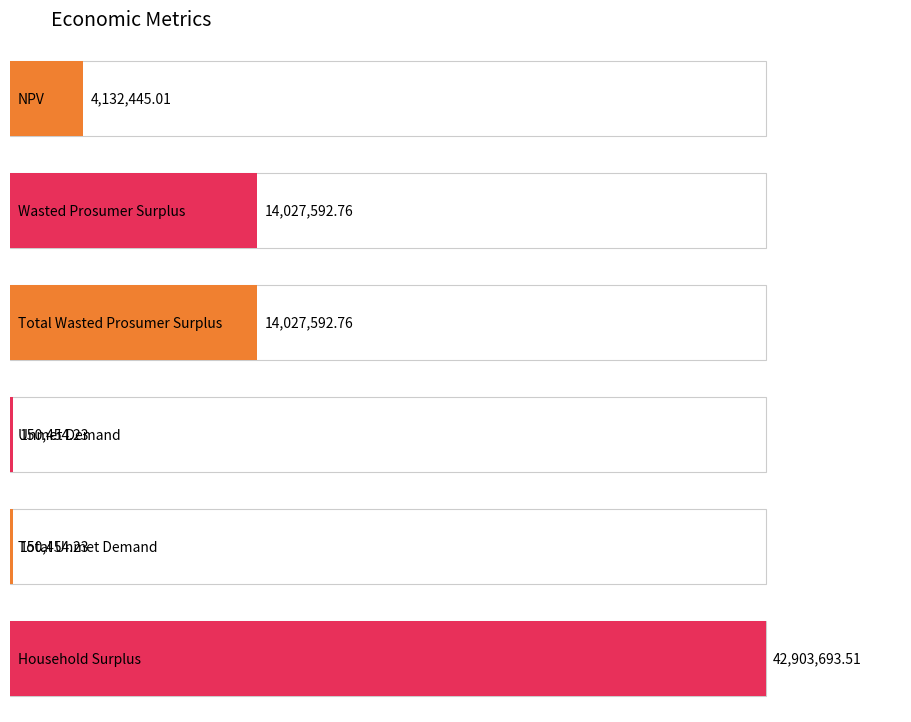

How many distinct data groups are displayed?

1